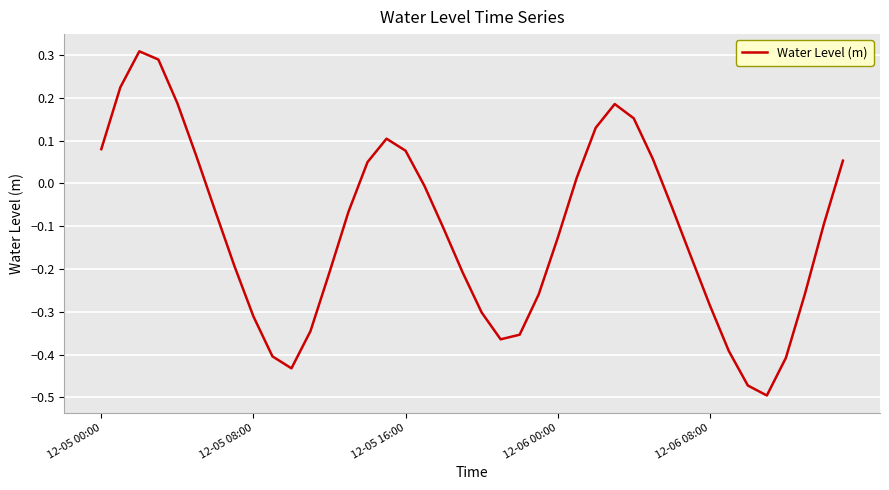

What is the difference between the maximum and minimum values?

0.8